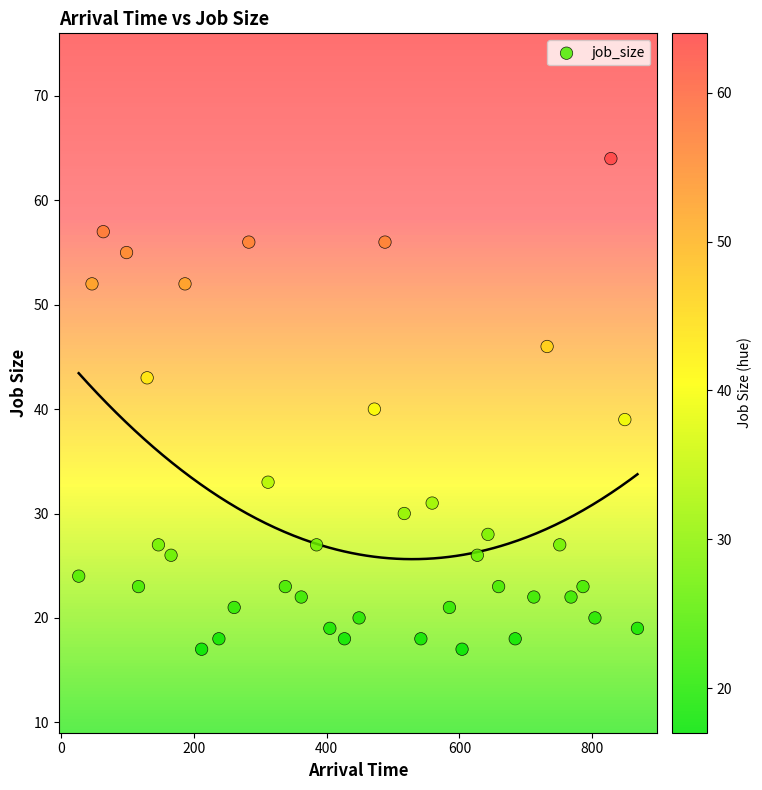

What is the range of X values (max minus min)?

841